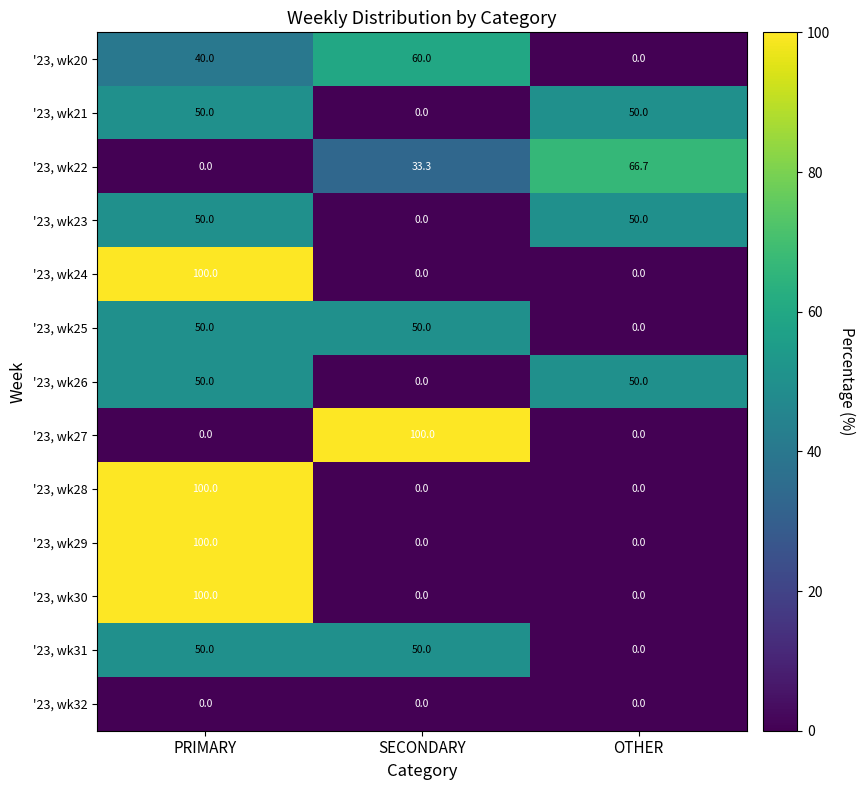

Between SECONDARY and OTHER, which series saw the biggest shift?

'23, wk27